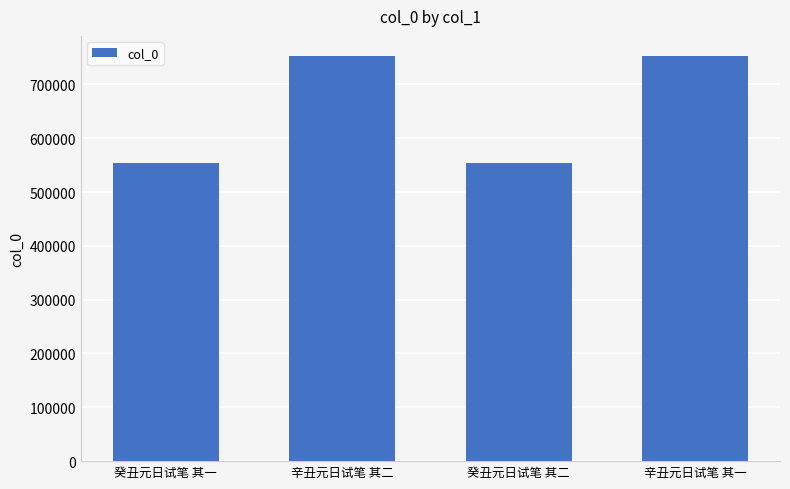

What is the label of the 4th bar from the right?

癸丑元日试笔 其一